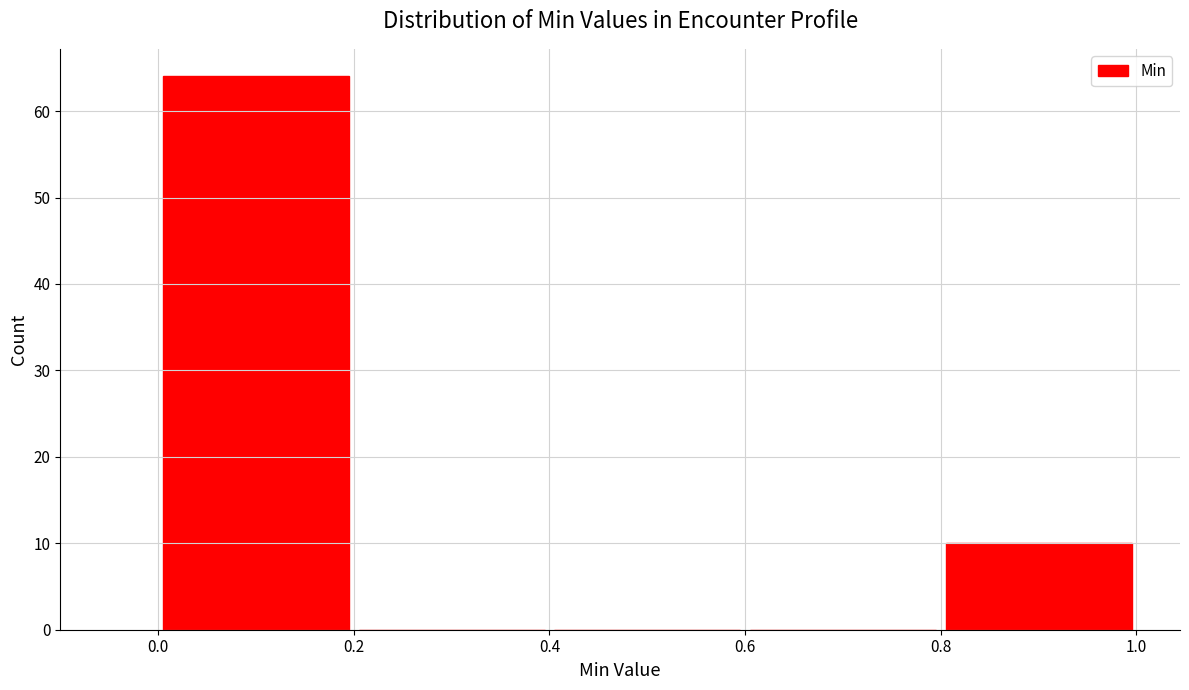

Reading left to right, list every bar in this chart as the range it spans on the x-axis followed by its height. The values are not printed on the chart, so give them approximately, as read against the axis.

0.0 to 0.2: 64
0.2 to 0.4: 0
0.4 to 0.6: 0
0.6 to 0.8: 0
0.8 to 1.0: 10